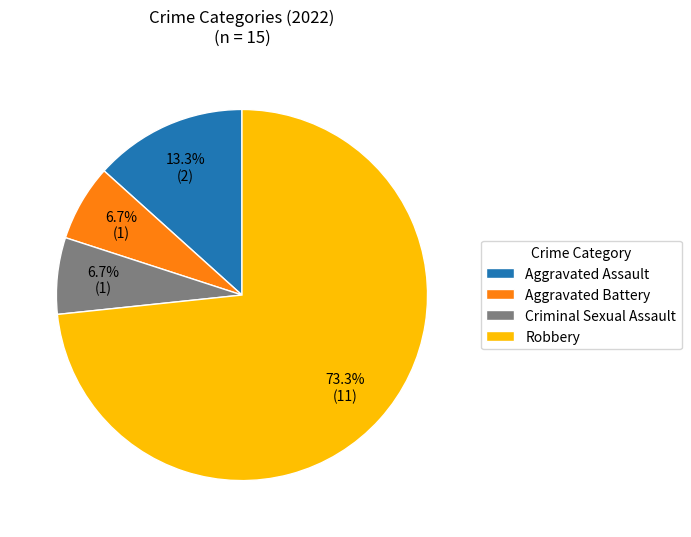

Which slice is the largest?

Robbery